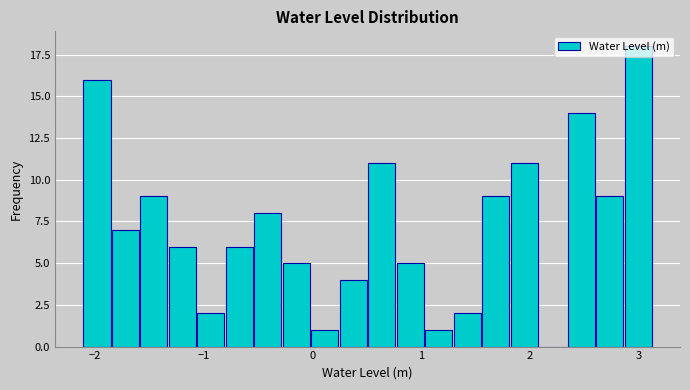

Around what value on the x-axis is the tallest bar? Give the approximate position of its centre, as read against the axis.

3.0